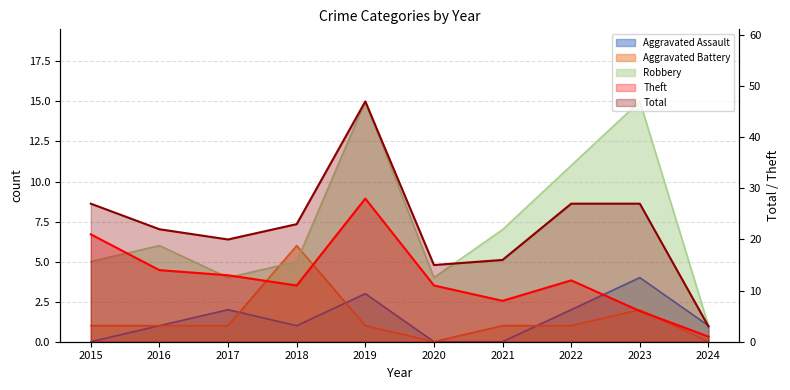

Between 2015 and 2022, which series saw the biggest shift?

Theft